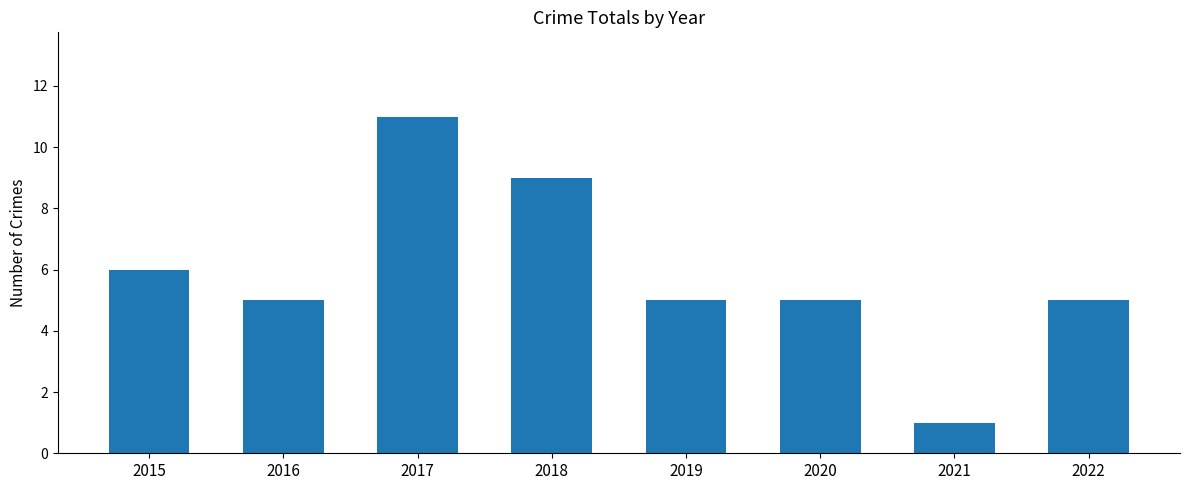

The value at 2021 is 1. True or false?

True